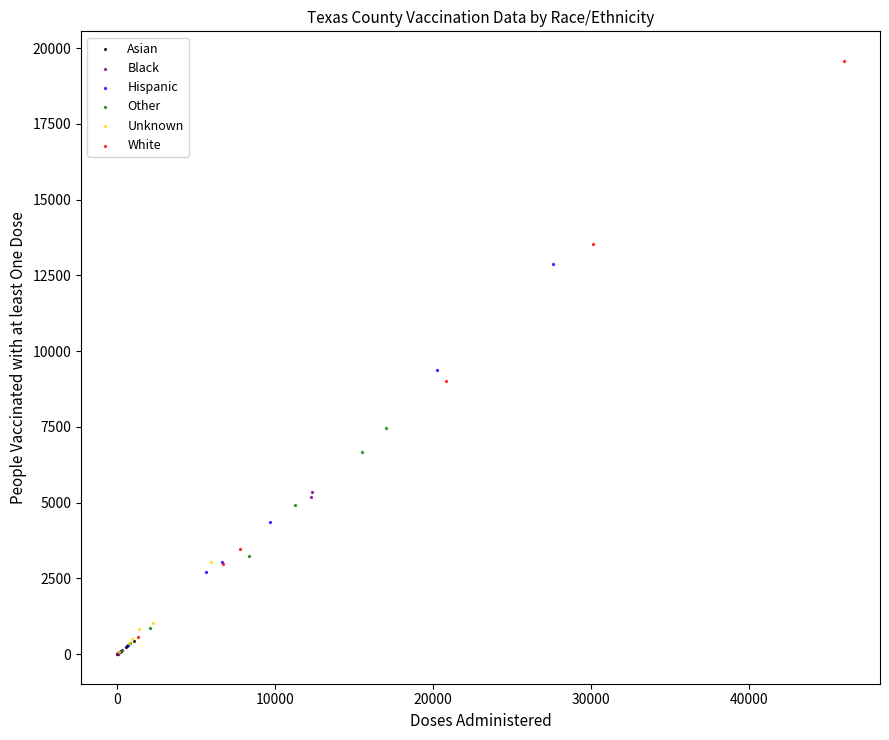

Which series has the largest Y range (max minus min)?

White